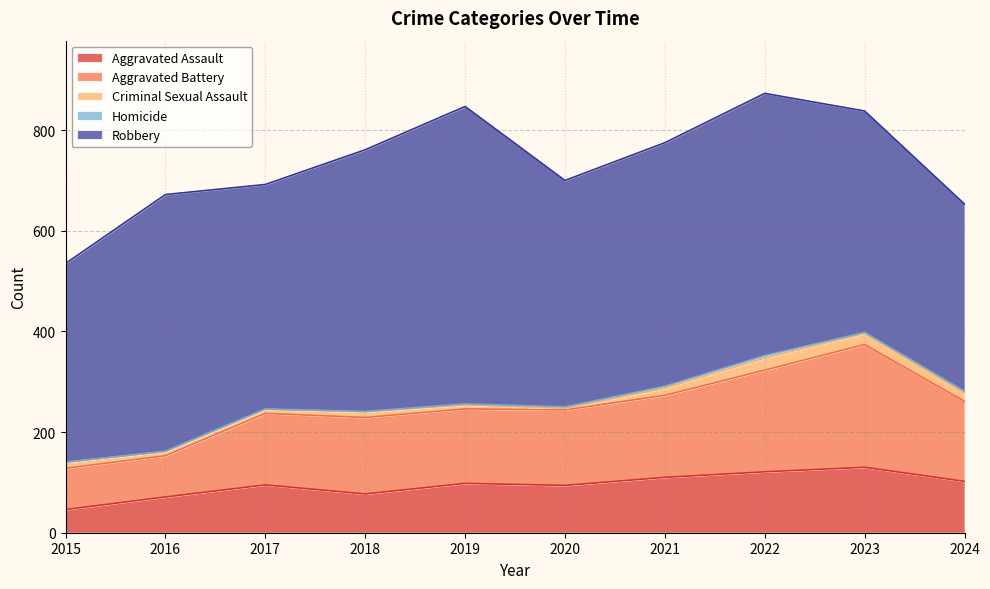

What is the spread (max minus min) of values at 2024?

369